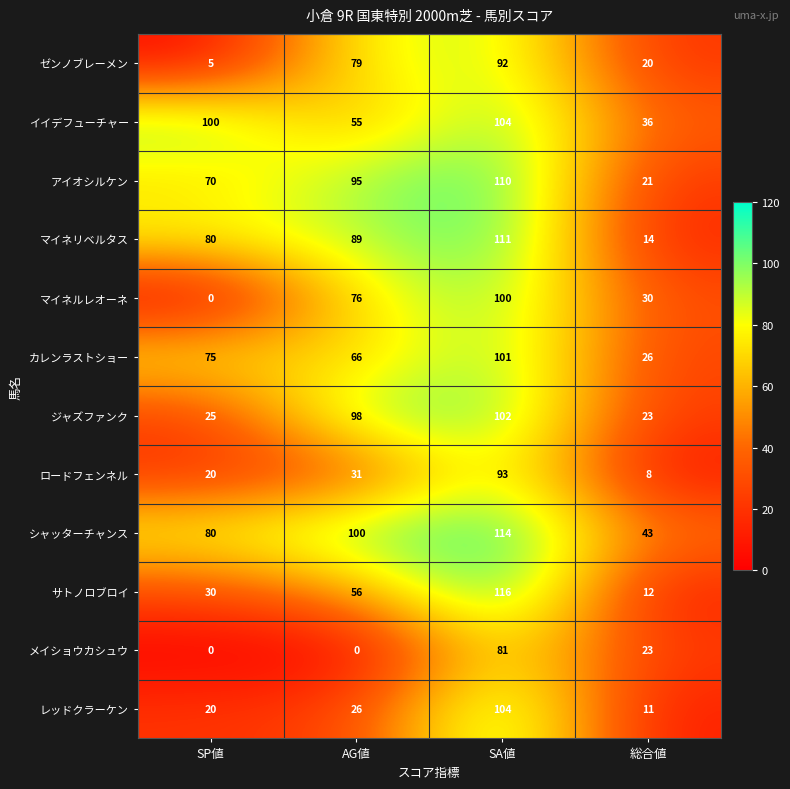

What is the sum of the ジャズファンク values at SP値 and 総合値?

48